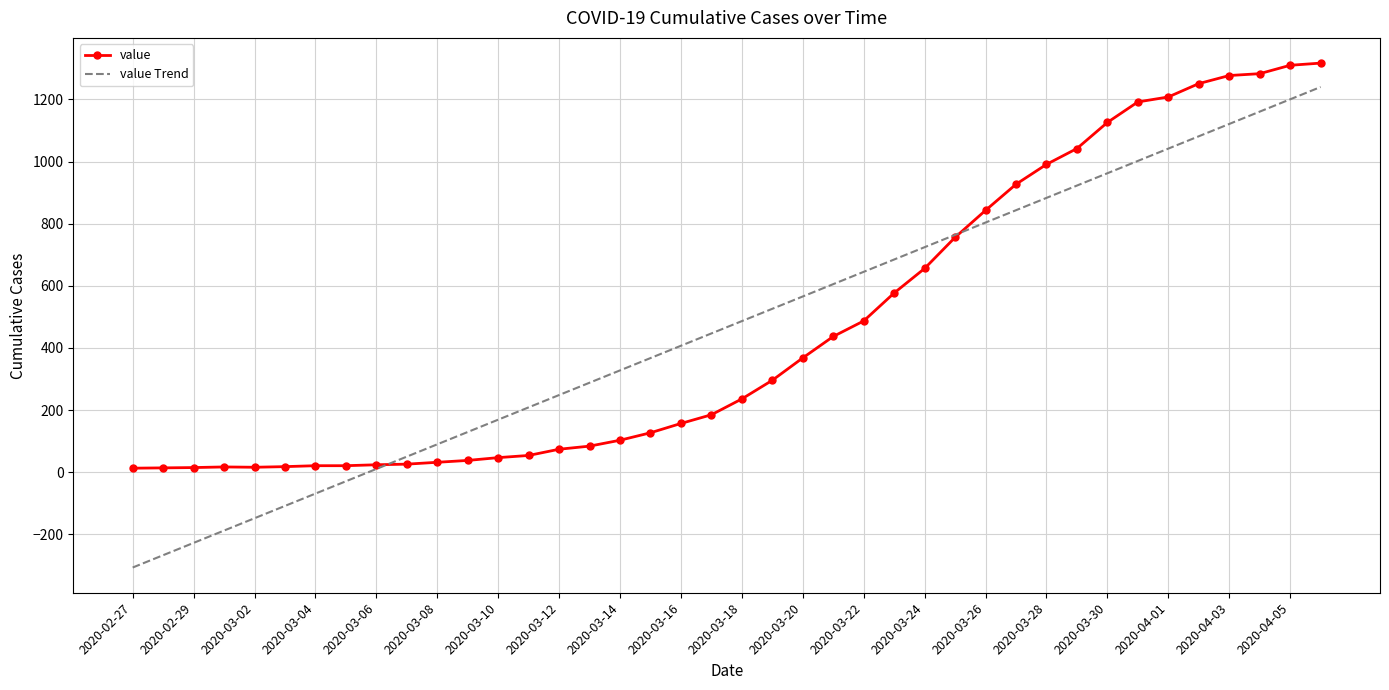

What is the smallest value displayed?

-306.8